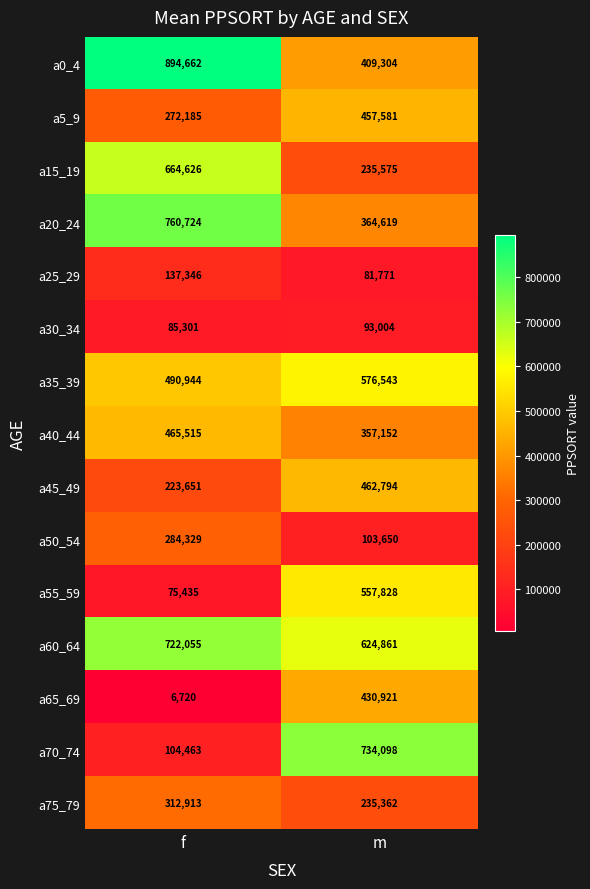

What is the difference between the maximum and minimum values in the a55_59 series?

482393